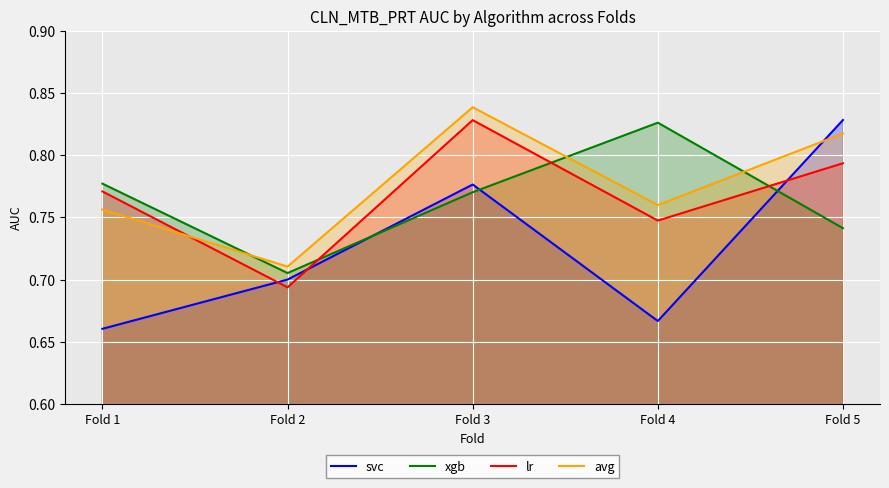

At which category does avg reach its first local valley?

Fold 2